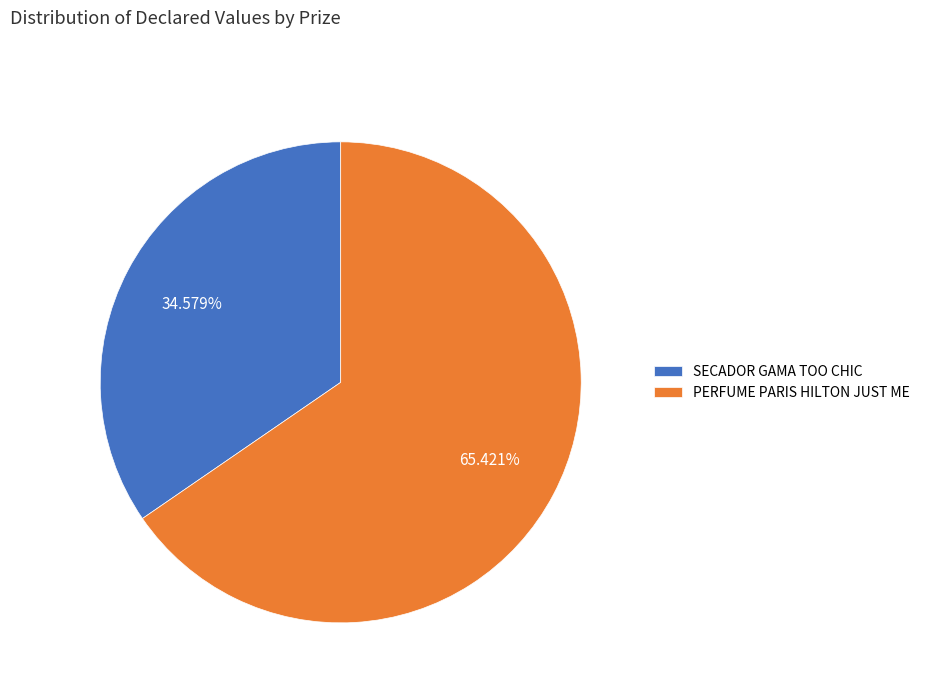

Which category has the biggest portion of the pie?

PERFUME PARIS HILTON JUST ME